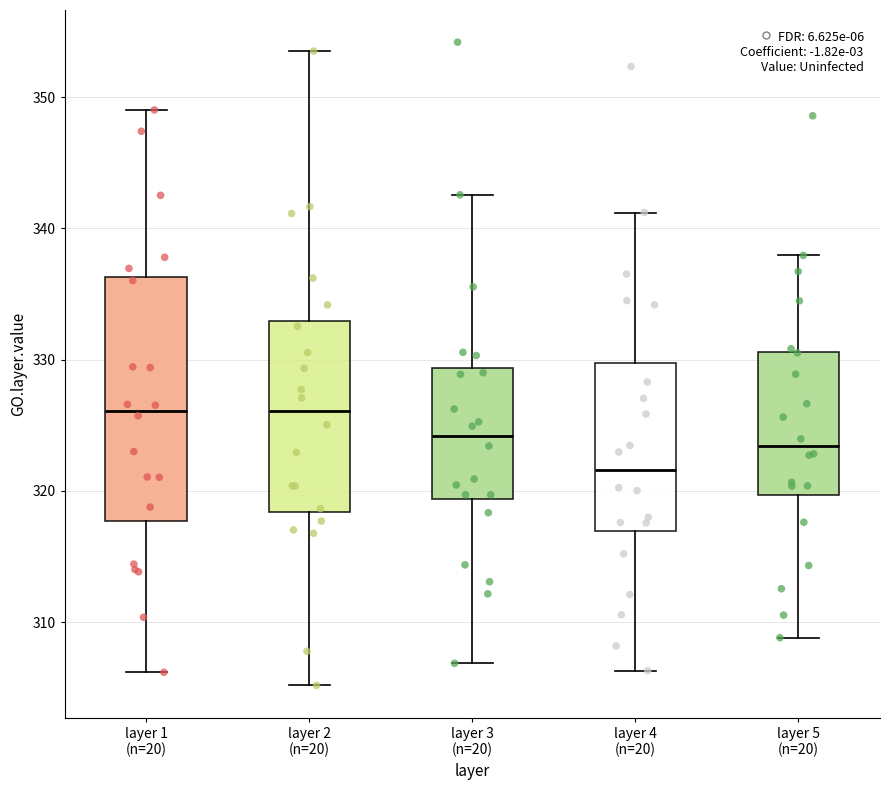

Comparing the boxes themselves (not the whiskers), which one is the tallest?

layer 1 (n=20)